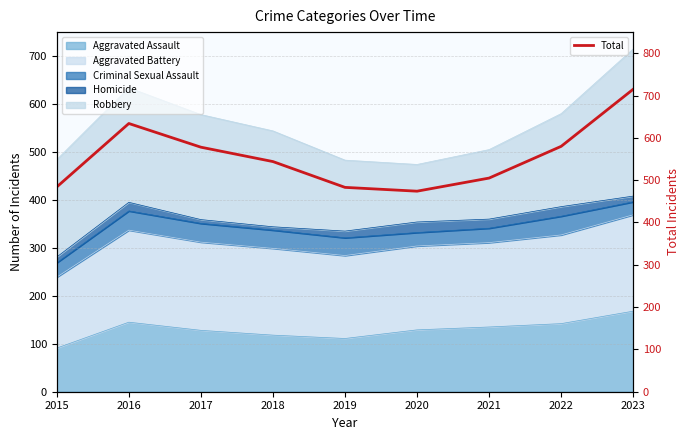

Is it true that the value at 2021 is 505?

True